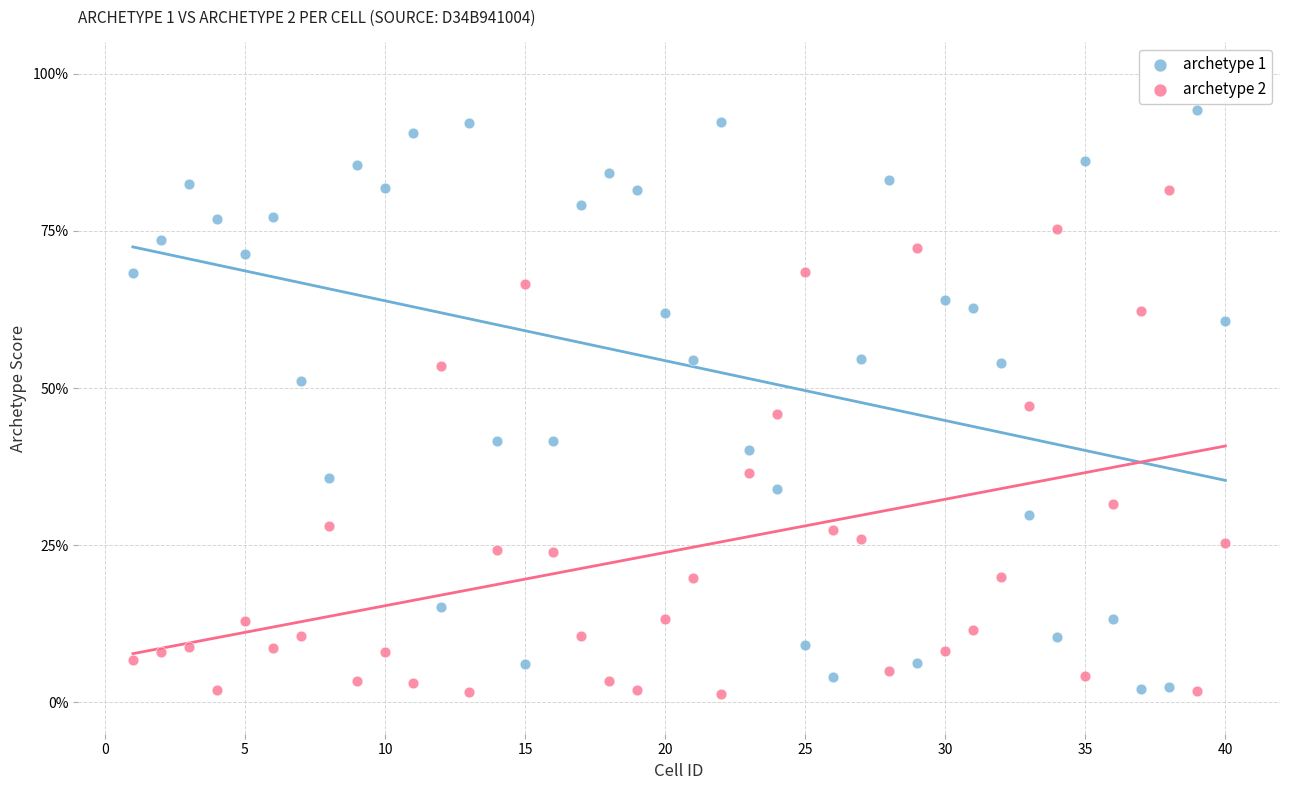

Which series reaches the maximum Y coordinate?

archetype 1